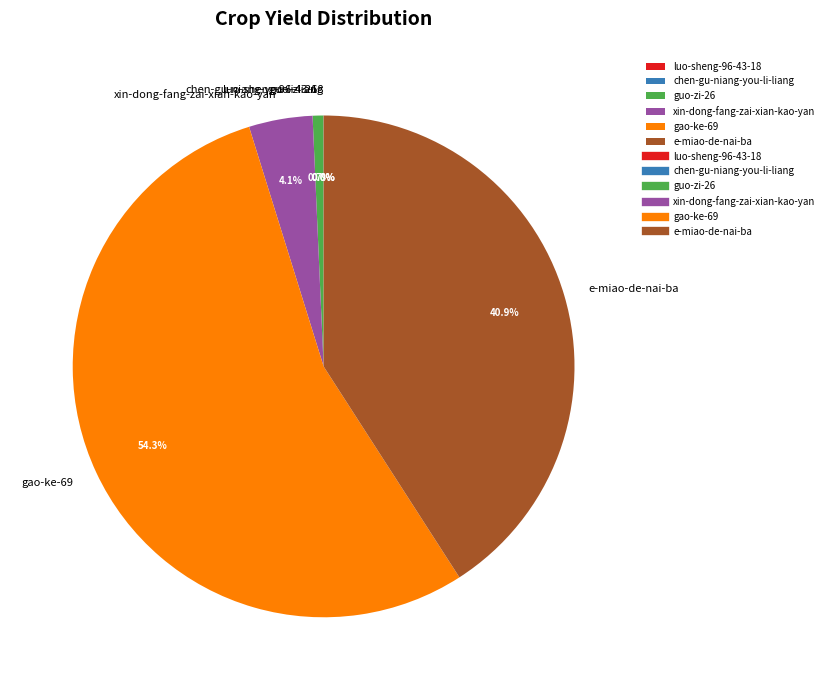

To the nearest percent, what portion does guo-zi-26 represent?

1%